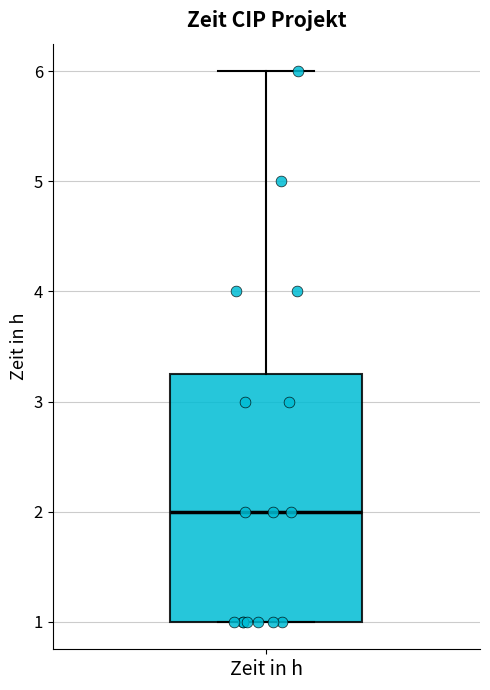

Read this box plot against the y-axis: the position of the median line, the range covered by the box, and the ends of both whiskers. The values are not printed on the chart, so give them approximately, as read against the axis.

median 2.0, box 1.0 to 3.3, whiskers 1.0 to 6.0